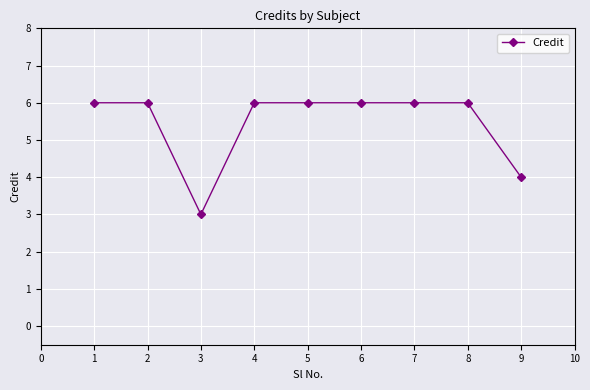

The value at 1 is 9. True or false?

False